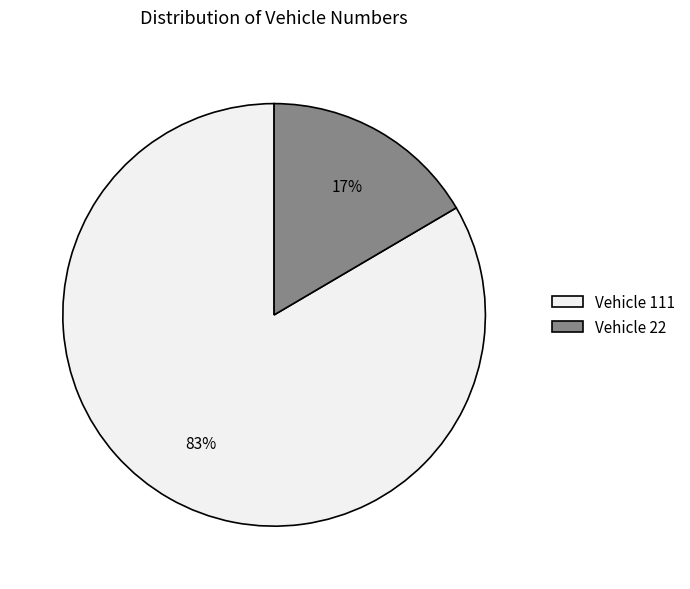

To the nearest percent, what is the combined percentage of Vehicle 111 and Vehicle 22?

100%